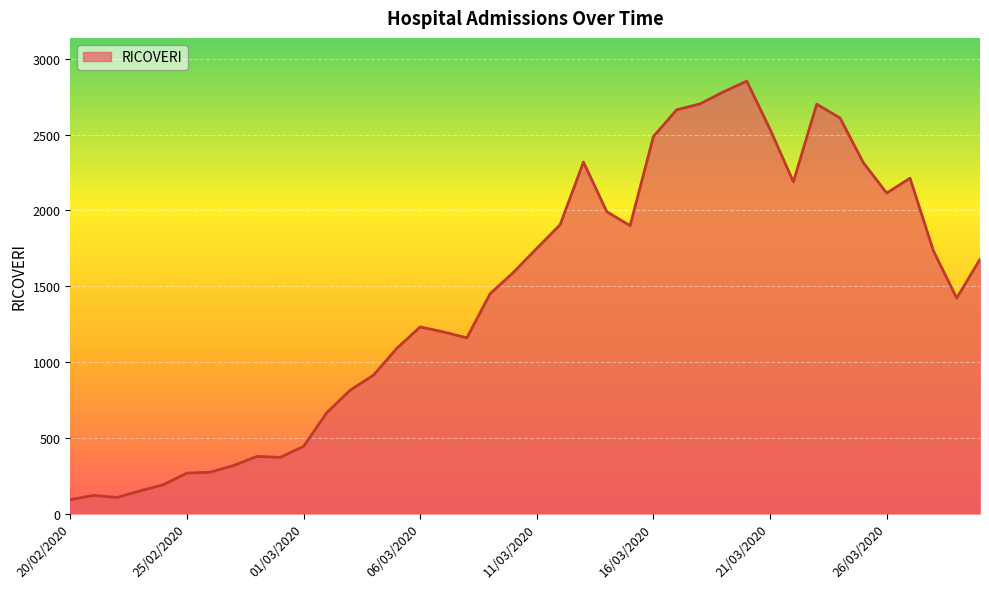

What is the smallest value displayed?

92